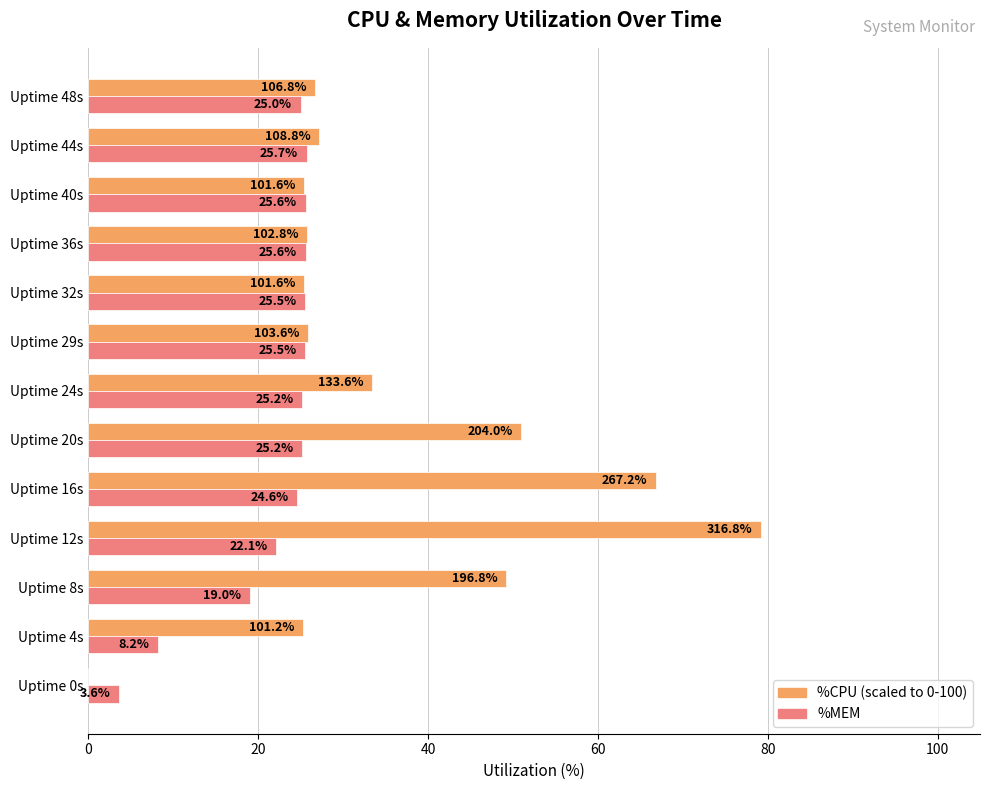

What is the maximum value shown in the chart?

79.2